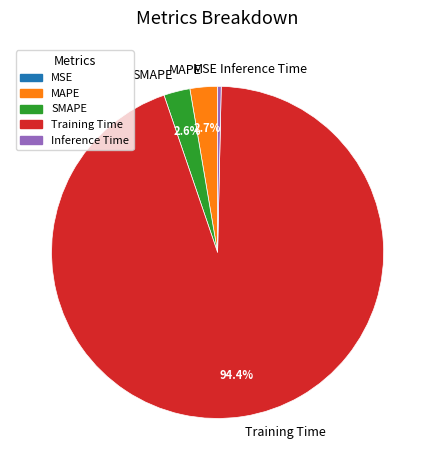

Between SMAPE and Inference Time, which is larger?

SMAPE